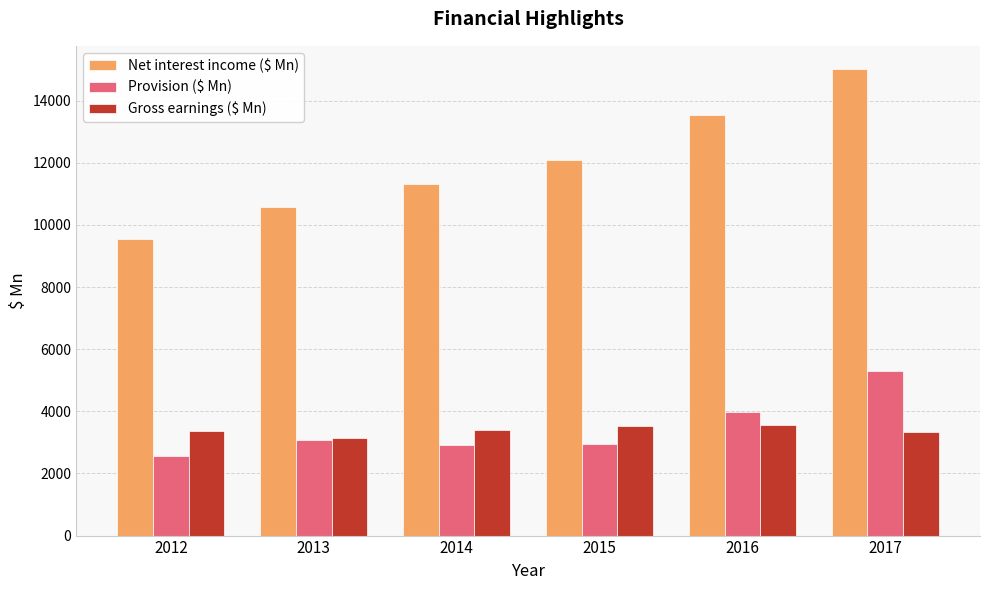

At which label does Provision ($ Mn) reach its minimum?

2012